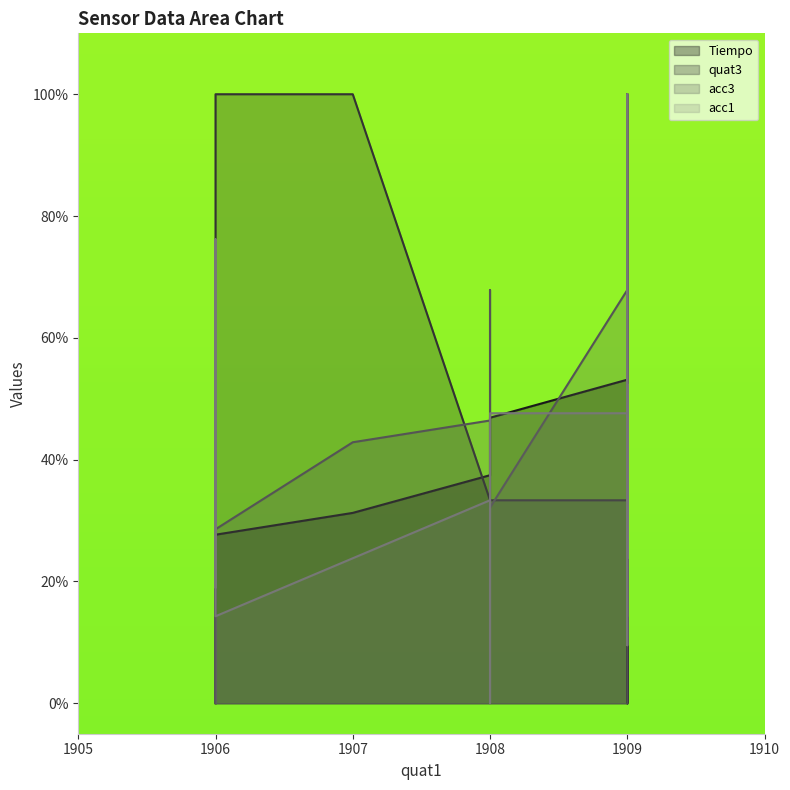

What is the value of the acc3 point at the 20th from the left?

67.9